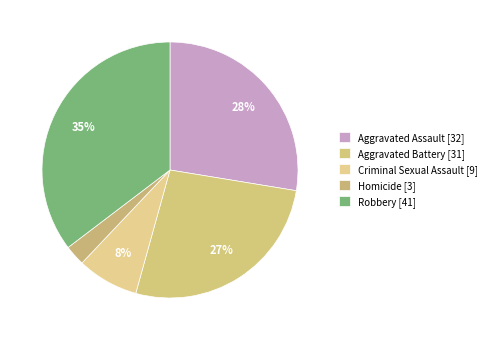

How much of the chart is everything except Aggravated Assault?

72.4%